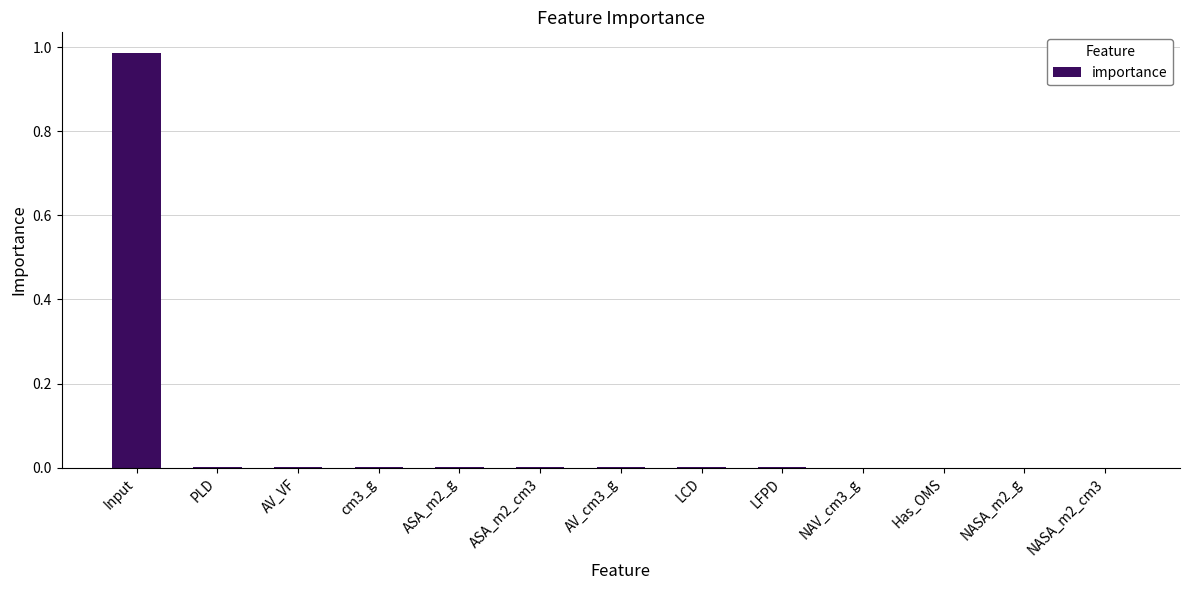

At which category does the chart reach its peak across all series?

Input